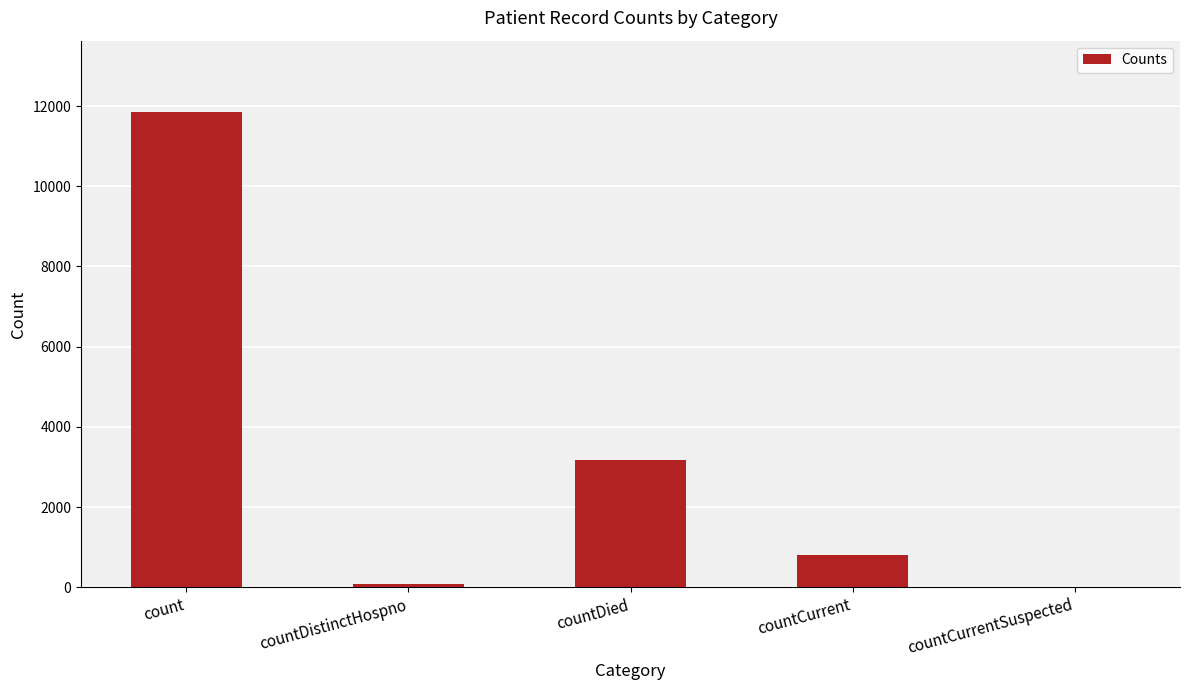

What is the difference between the values at countDistinctHospno and countDied?

3104